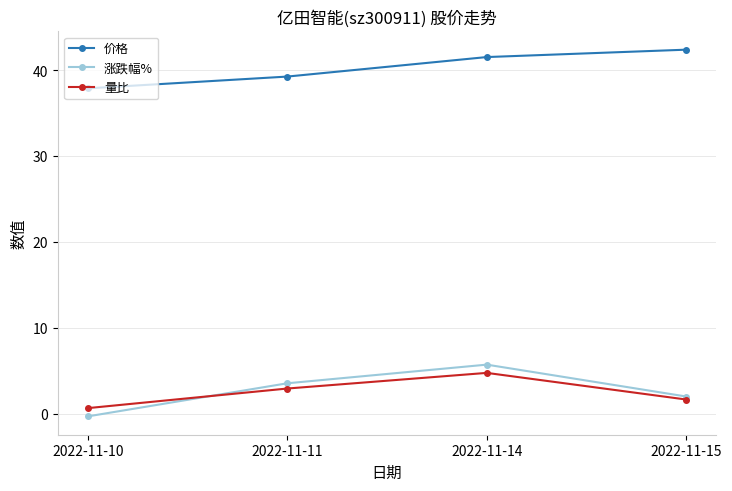

At which label does 量比 reach its minimum?

2022-11-10